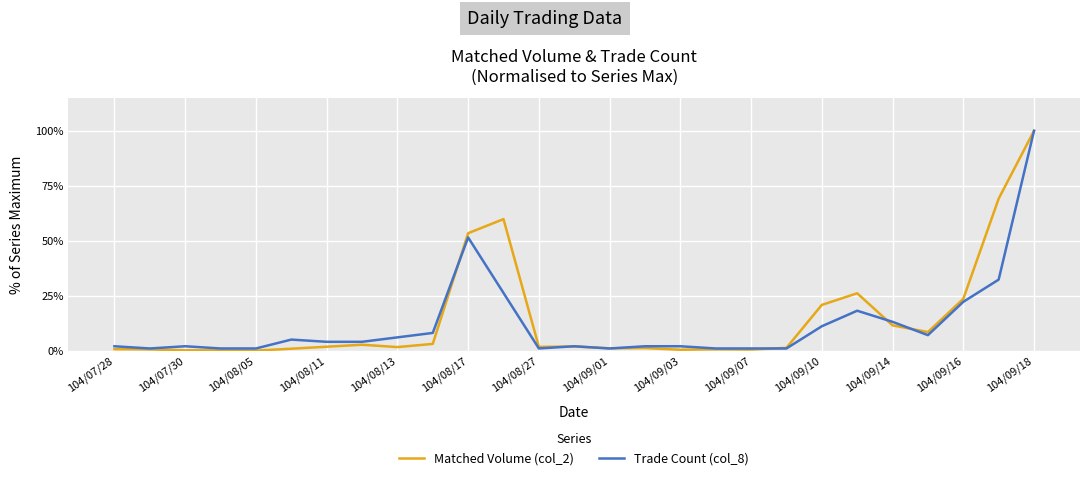

Reading left to right, extract all data points from this chart.

Matched Volume (col_2): 0.0	0.0	0.0	0.0	0.0	0.0	0.0	0.0	0.0	0.0	0.5	0.6	0.0	0.0	0.0	0.0	0.0	0.0	0.0	0.0	0.2	0.3	0.1	0.1	0.2	0.7	1.0
Trade Count (col_8): 0.0	0.0	0.0	0.0	0.0	0.1	0.0	0.0	0.1	0.1	0.5	0.3	0.0	0.0	0.0	0.0	0.0	0.0	0.0	0.0	0.1	0.2	0.1	0.1	0.2	0.3	1.0